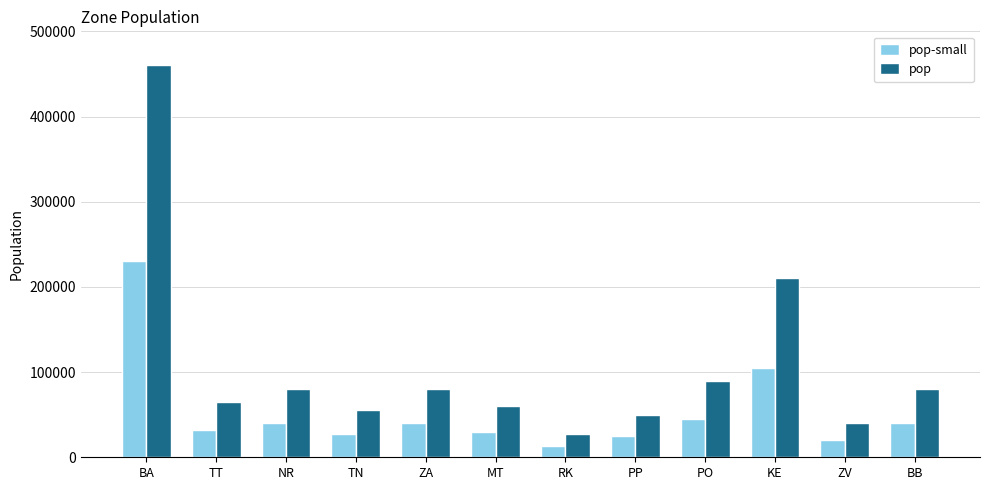

What is the value of the pop bar at the 4th from the left?

55000